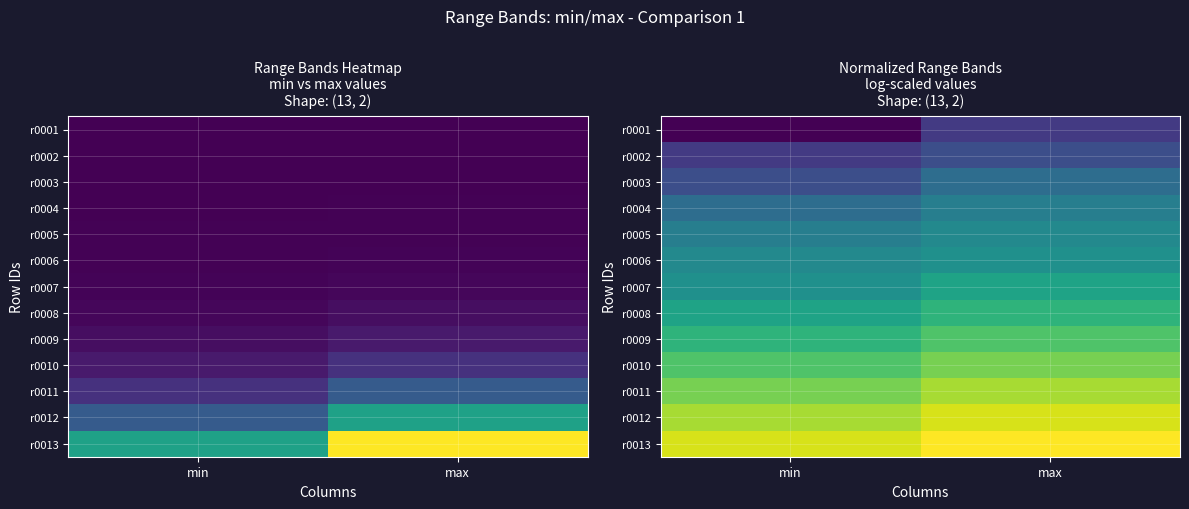

Is it true that r0009 equals 17.3 at min?

False